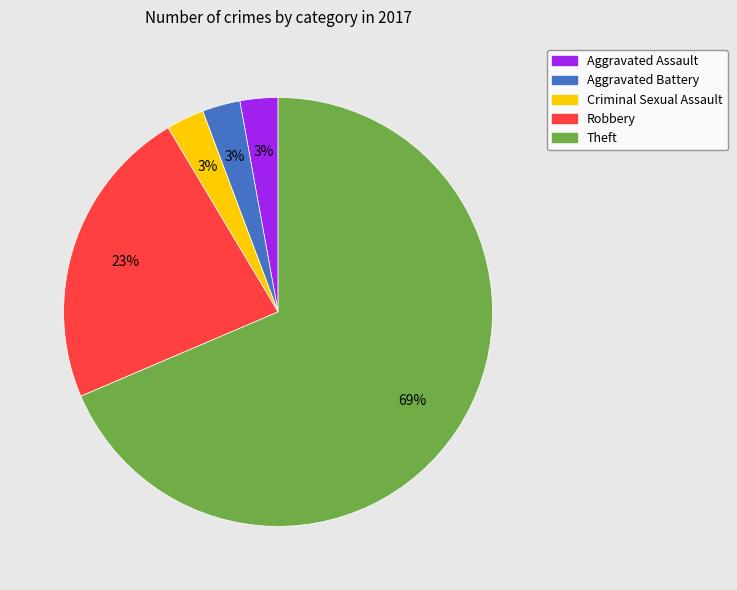

Which category has the biggest portion of the pie?

Theft